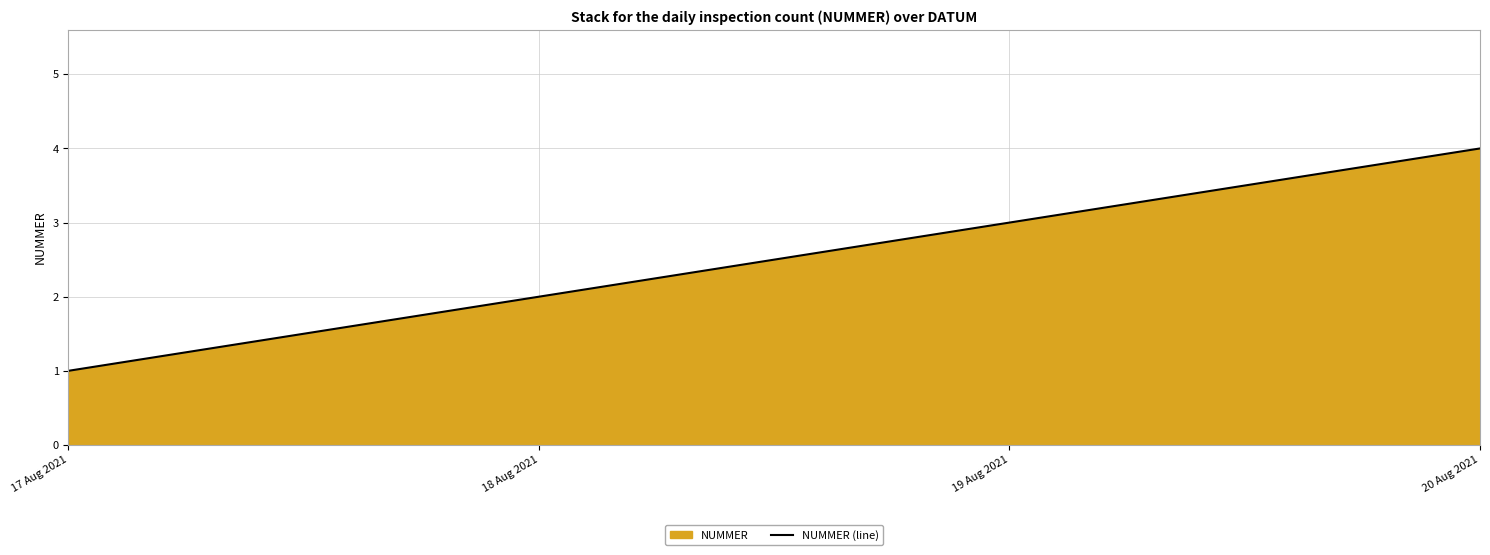

Reading right to left, extract all data points from this chart.

20 Aug 2021=4	19 Aug 2021=3	18 Aug 2021=2	17 Aug 2021=1